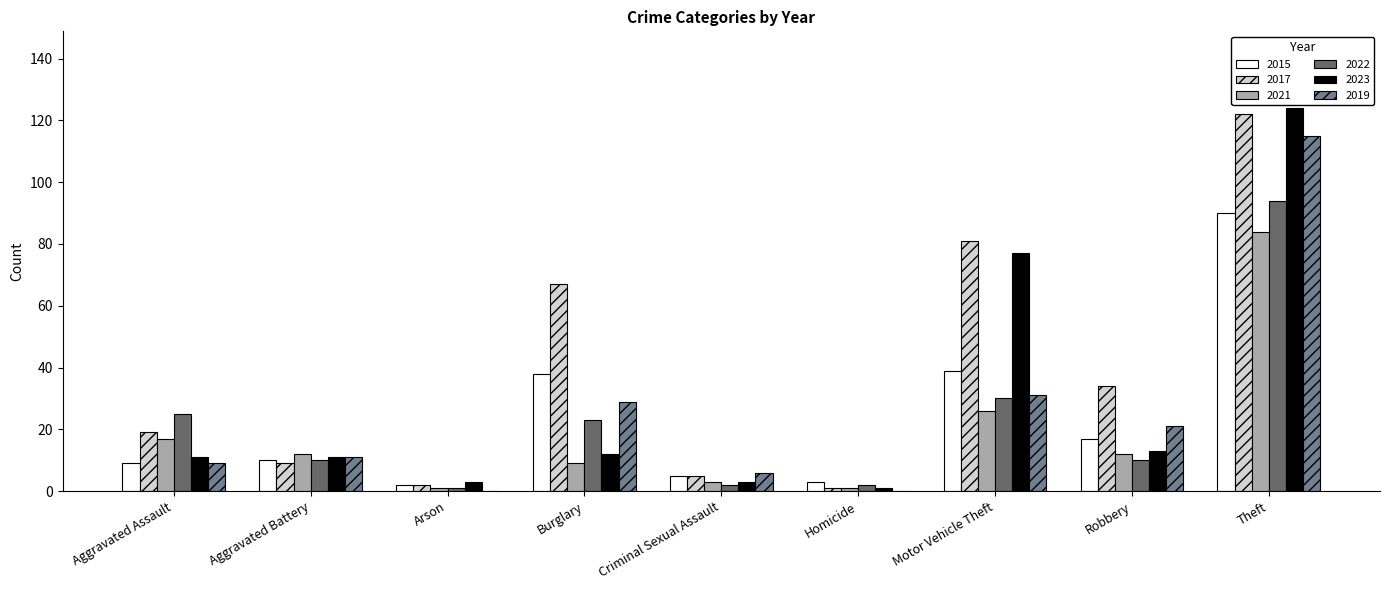

Which series has the largest total across all categories?

2017